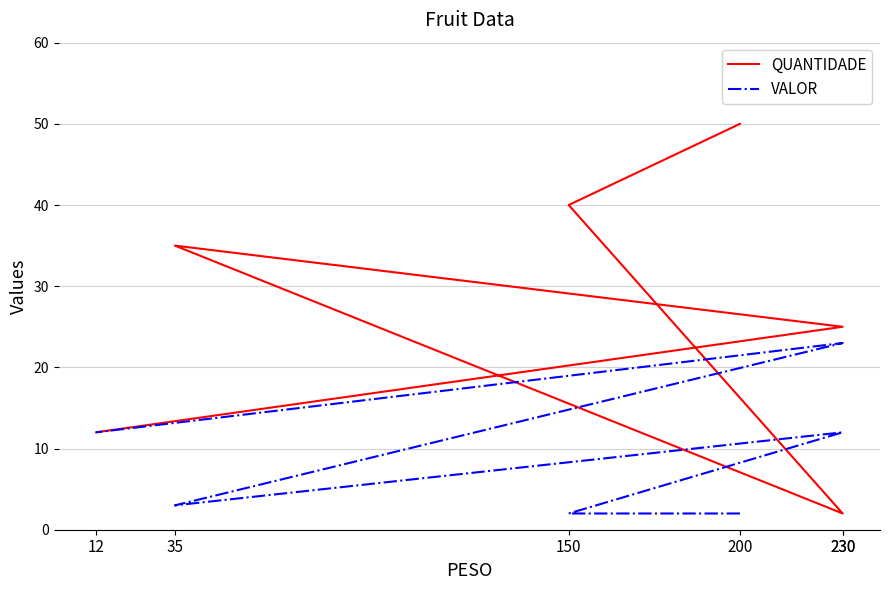

After their last crossing, which series has the higher values: QUANTIDADE or VALOR?

QUANTIDADE